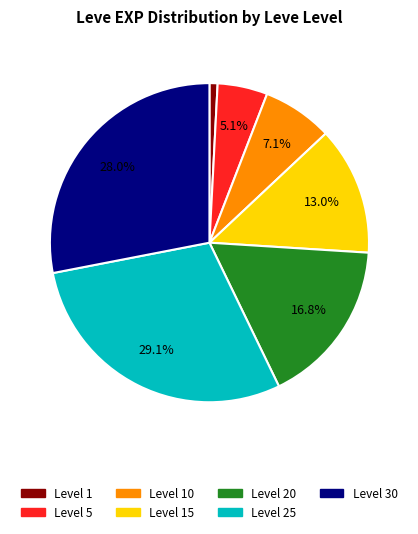

Approximately how many times larger is the value at Level 30 compared to Level 25?

1.0